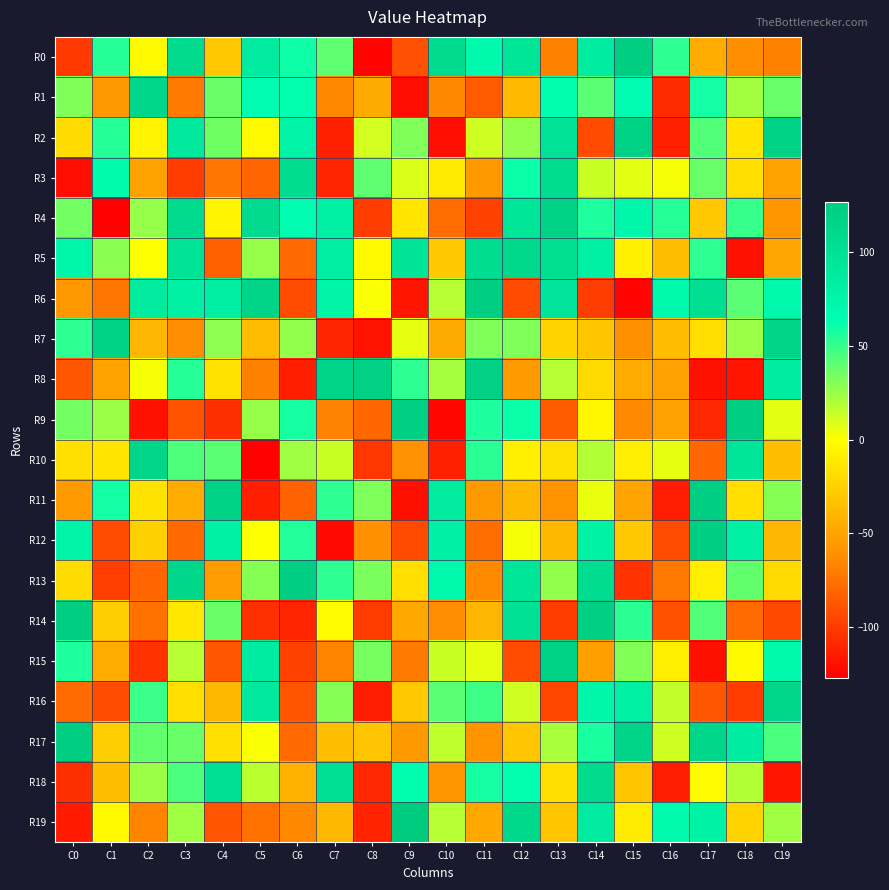

How many series are shown in this chart?

20